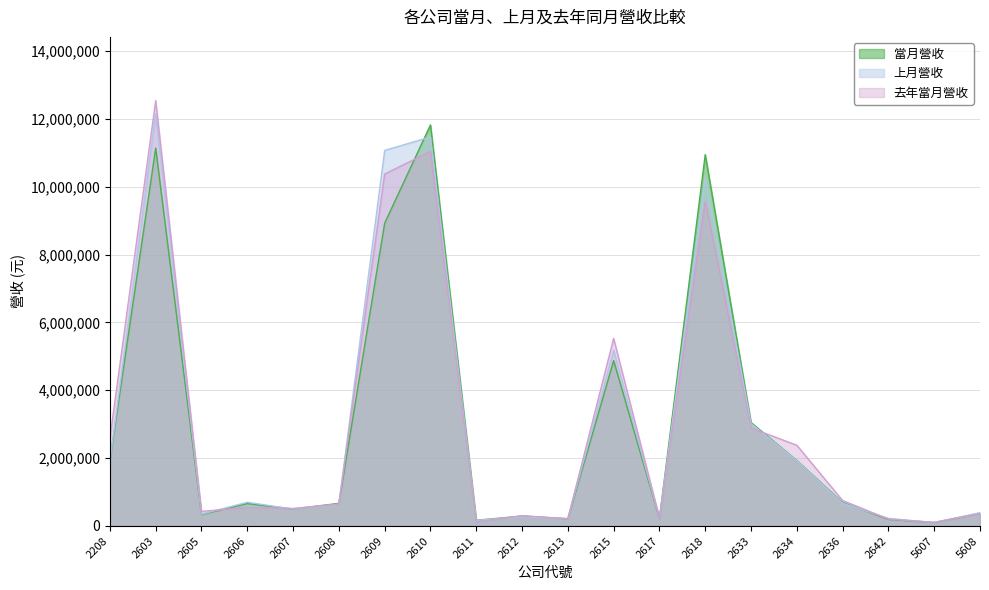

What is the value of the 上月營收 point at the 12th from the left?

5180909